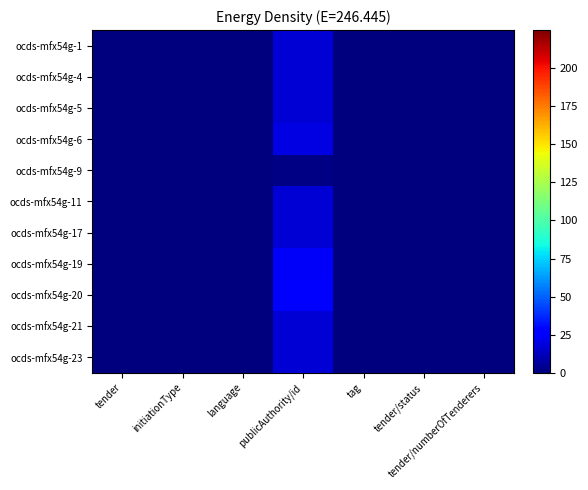

Reading right to left, transcribe all the data shown in this chart.

ocds-mfx54g-1: tender/numberOfTenderers=0	tender/status=0	tag=0	publicAuthority/id=17	language=0	initiationType=0	tender=0
ocds-mfx54g-4: tender/numberOfTenderers=0	tender/status=0	tag=0	publicAuthority/id=17	language=0	initiationType=0	tender=0
ocds-mfx54g-5: tender/numberOfTenderers=0	tender/status=0	tag=0	publicAuthority/id=17	language=0	initiationType=0	tender=0
ocds-mfx54g-6: tender/numberOfTenderers=0	tender/status=0	tag=0	publicAuthority/id=20	language=0	initiationType=0	tender=0
ocds-mfx54g-9: tender/numberOfTenderers=0	tender/status=0	tag=0	publicAuthority/id=1	language=0	initiationType=0	tender=0
ocds-mfx54g-11: tender/numberOfTenderers=0	tender/status=0	tag=0	publicAuthority/id=17	language=0	initiationType=0	tender=0
ocds-mfx54g-17: tender/numberOfTenderers=0	tender/status=0	tag=0	publicAuthority/id=17	language=0	initiationType=0	tender=0
ocds-mfx54g-19: tender/numberOfTenderers=0	tender/status=0	tag=0	publicAuthority/id=24	language=0	initiationType=0	tender=0
ocds-mfx54g-20: tender/numberOfTenderers=0	tender/status=0	tag=0	publicAuthority/id=25	language=0	initiationType=0	tender=0
ocds-mfx54g-21: tender/numberOfTenderers=0	tender/status=0	tag=0	publicAuthority/id=17	language=0	initiationType=0	tender=0
ocds-mfx54g-23: tender/numberOfTenderers=0	tender/status=0	tag=0	publicAuthority/id=17	language=0	initiationType=0	tender=0